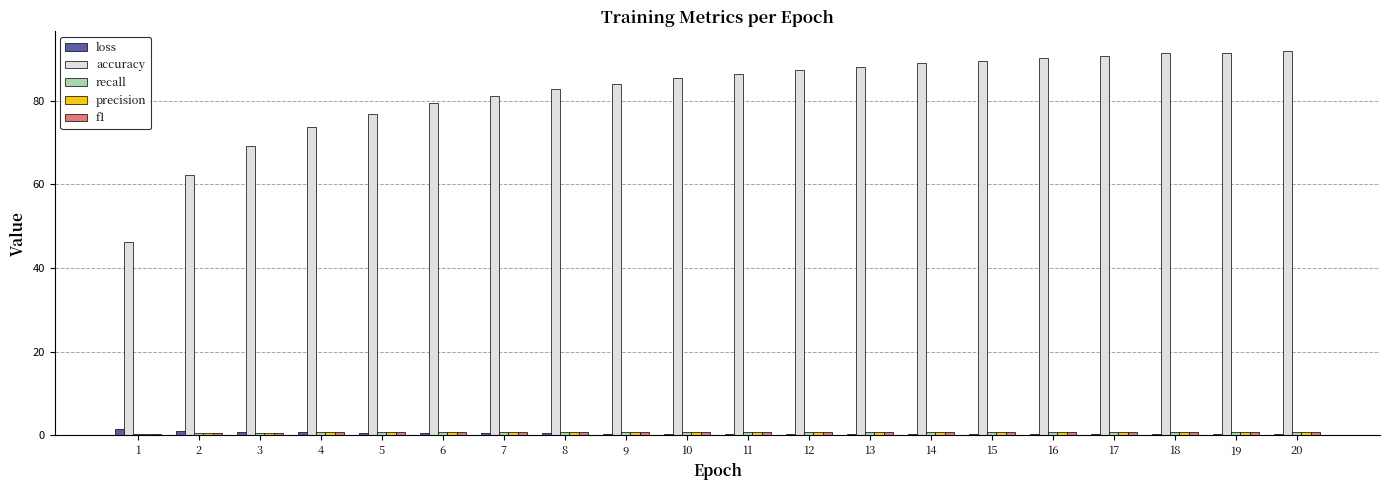

Which series has the largest total across all categories?

accuracy